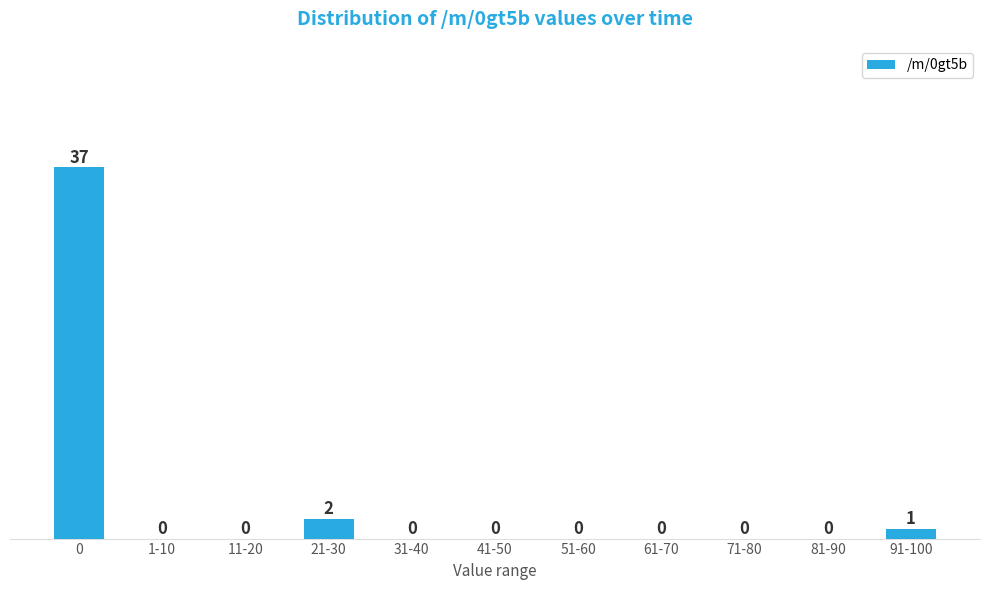

Reading left to right, transcribe all the data shown in this chart.

0=37	1-10=0	11-20=0	21-30=2	31-40=0	41-50=0	51-60=0	61-70=0	71-80=0	81-90=0	91-100=1